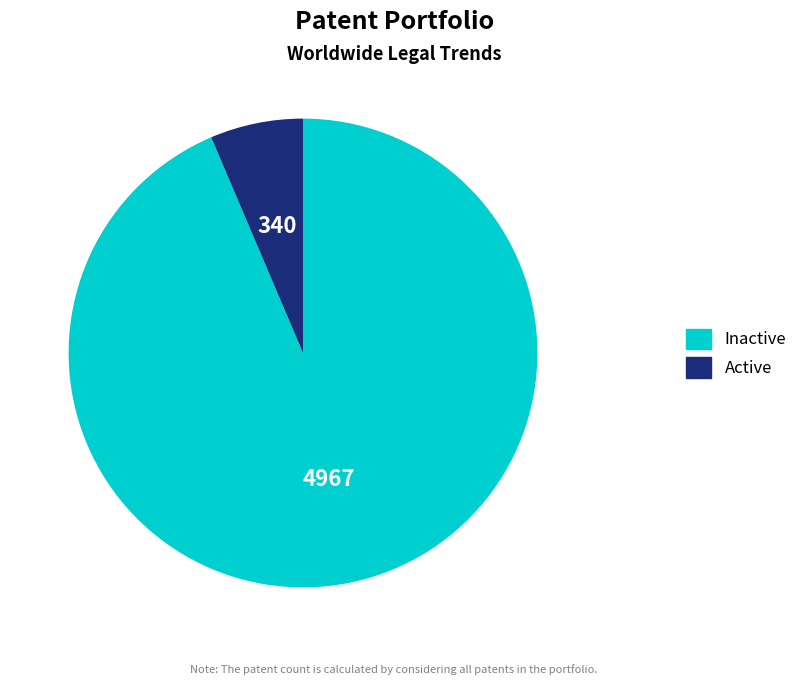

Does any single category account for the majority?

Yes